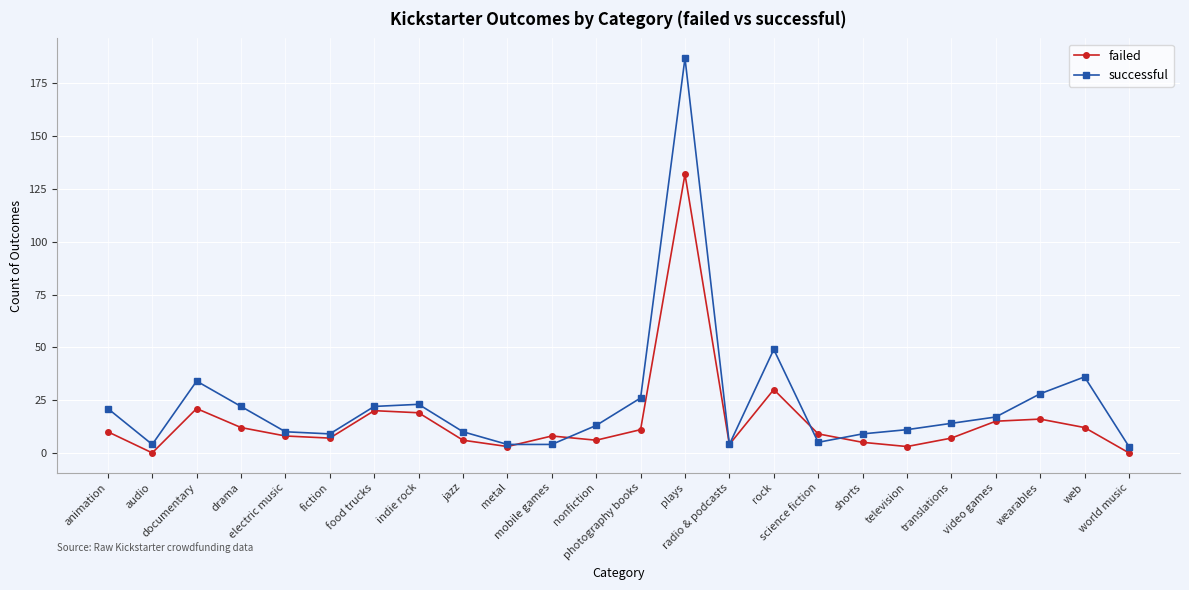

What is the sum of all successful values?

565